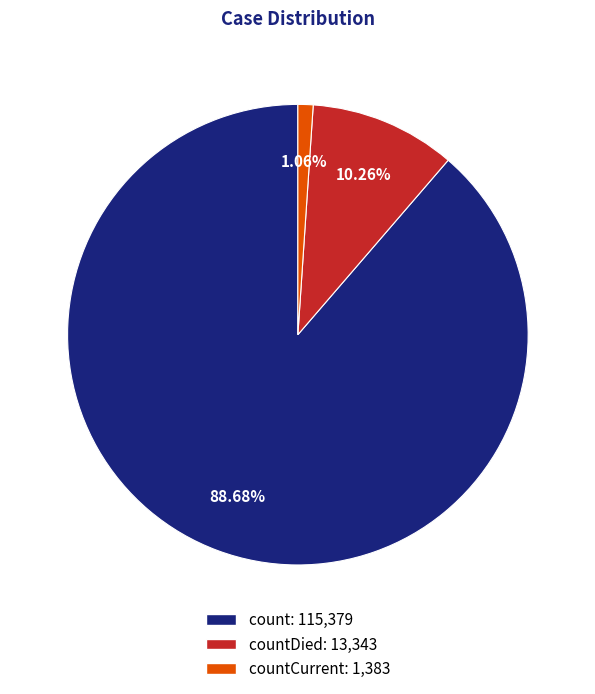

Is there a majority slice in this chart?

Yes